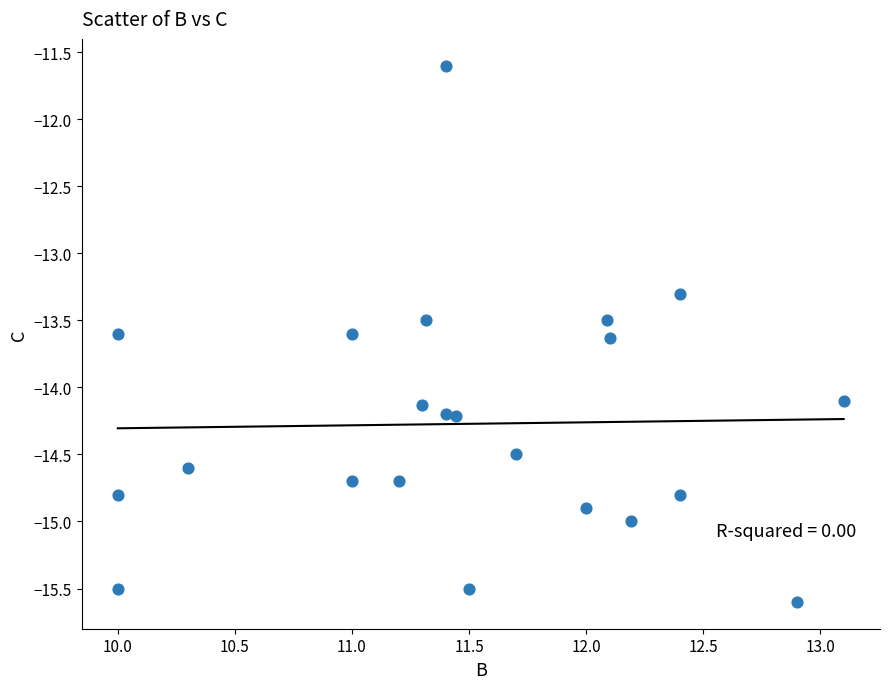

What is the range of Y values (max minus min)?

4.0